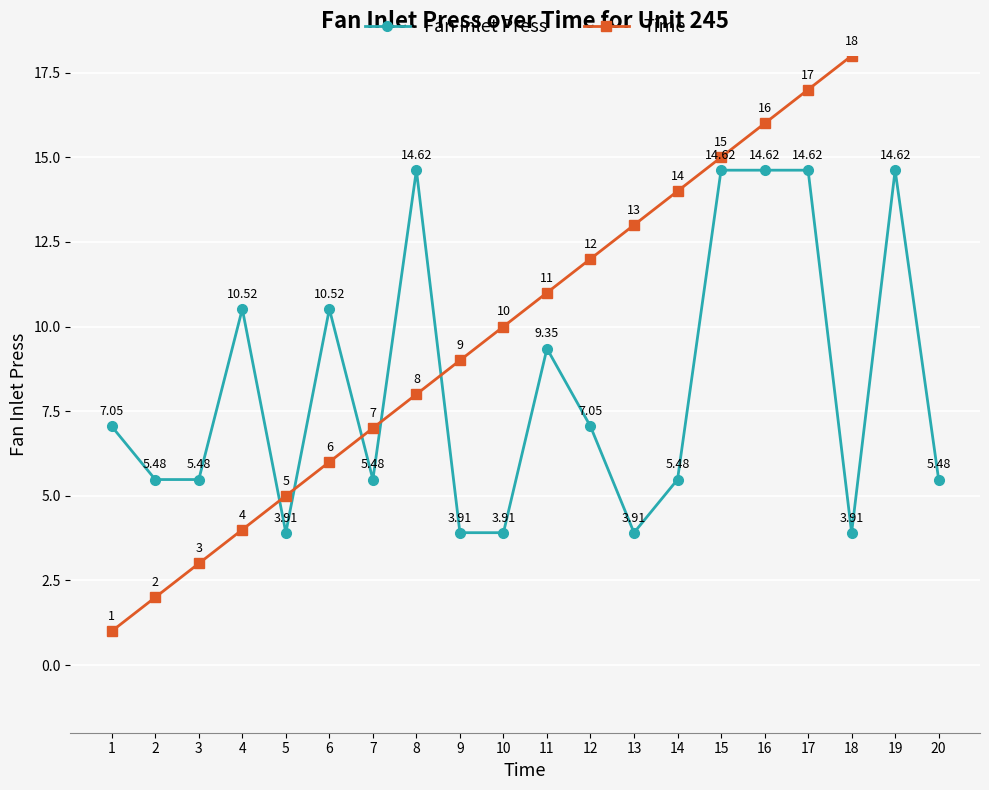

True or false: Fan Inlet Press and Time cross at least once.

True